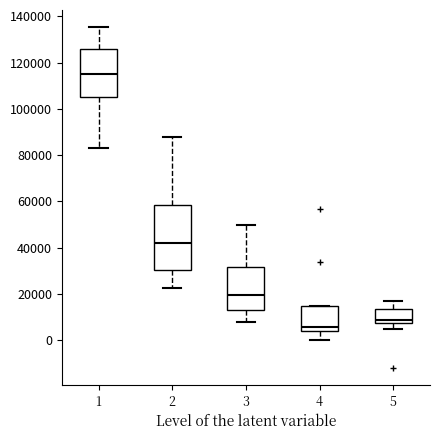

Comparing the boxes themselves (not the whiskers), which one is the tallest?

2